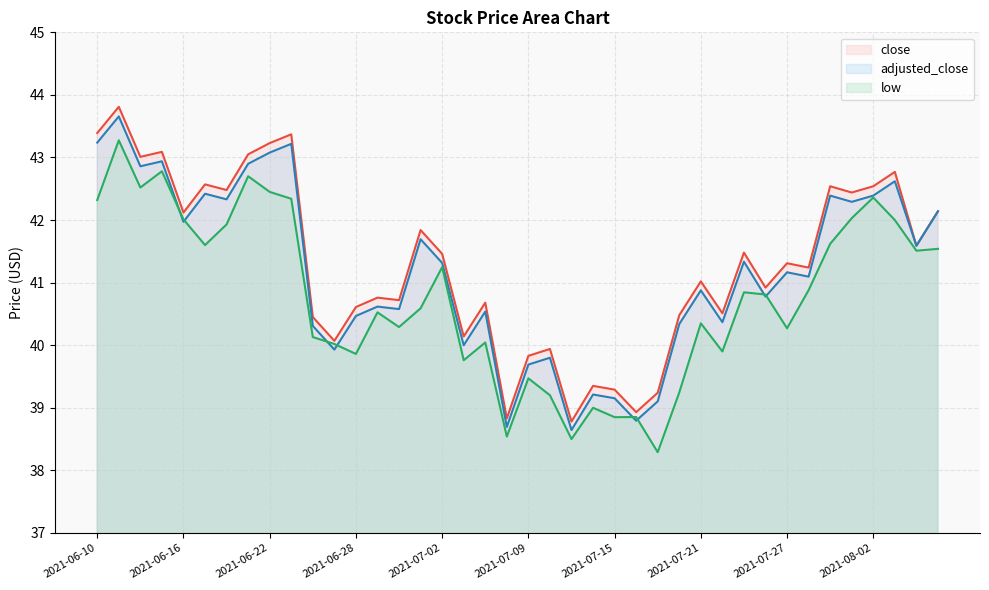

What are all the series names shown in the legend?

close, adjusted_close, low